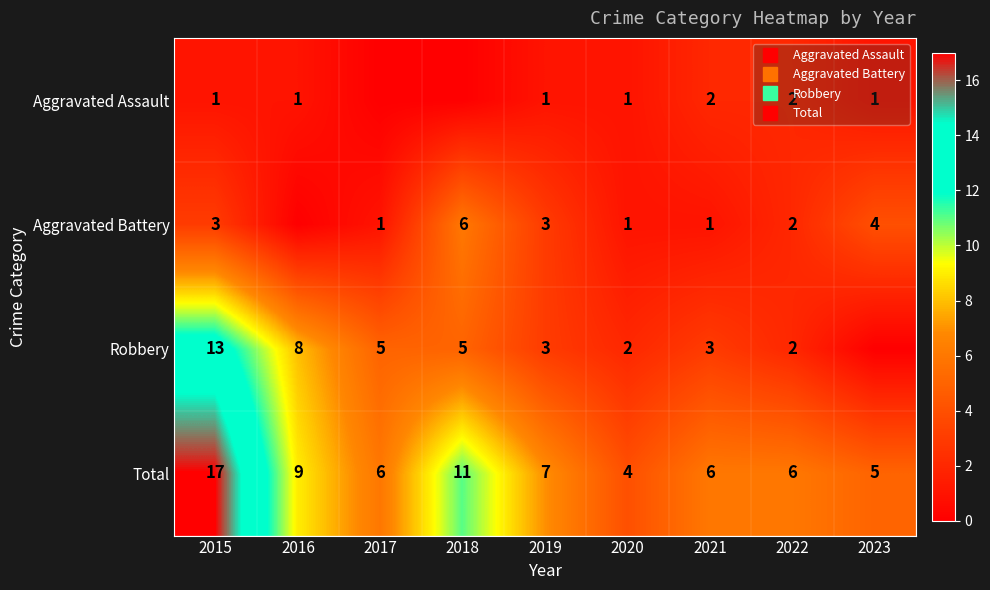

At how many categories does at least one series exceed 14?

1